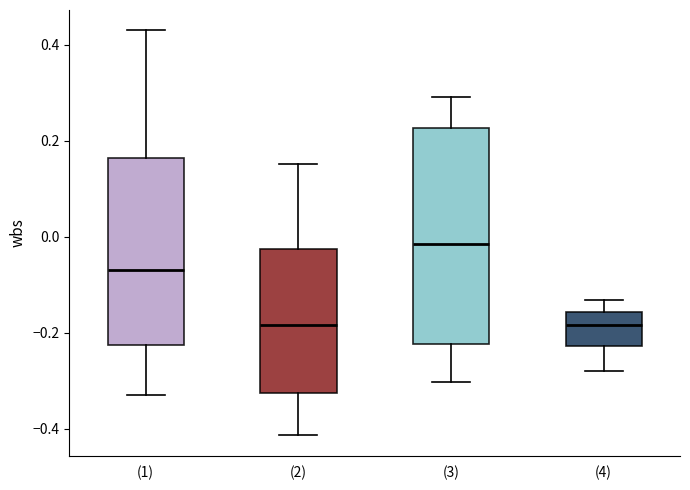

Which box has the highest median line?

(3)